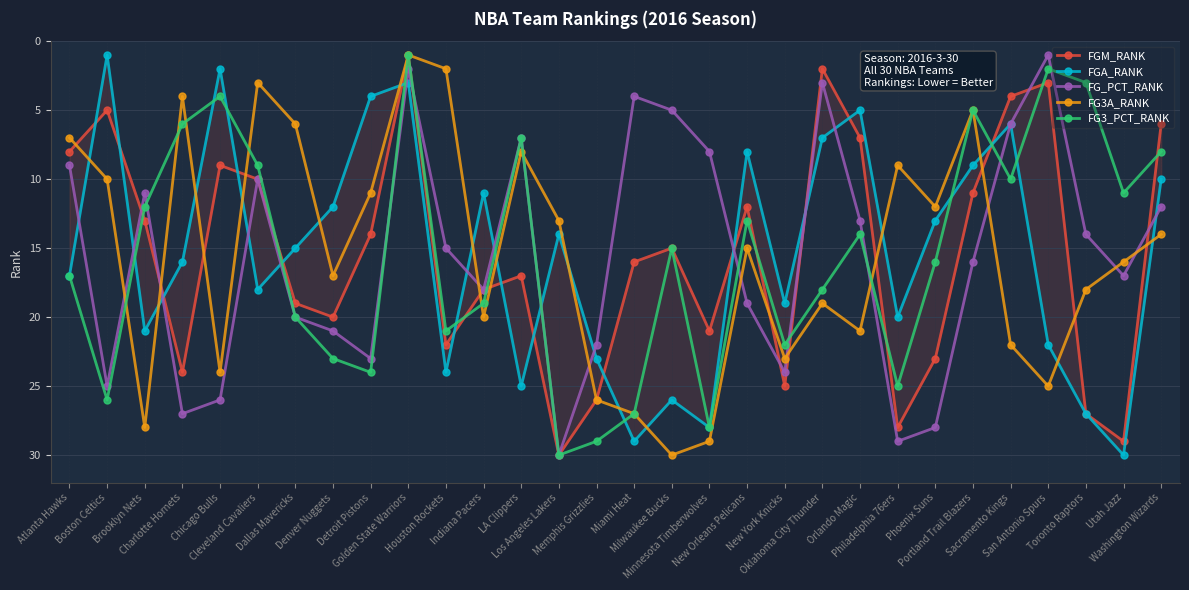

Rank the series by their maximum value, from lowest to highest.

FGM_RANK, FGA_RANK, FG_PCT_RANK, FG3A_RANK, FG3_PCT_RANK